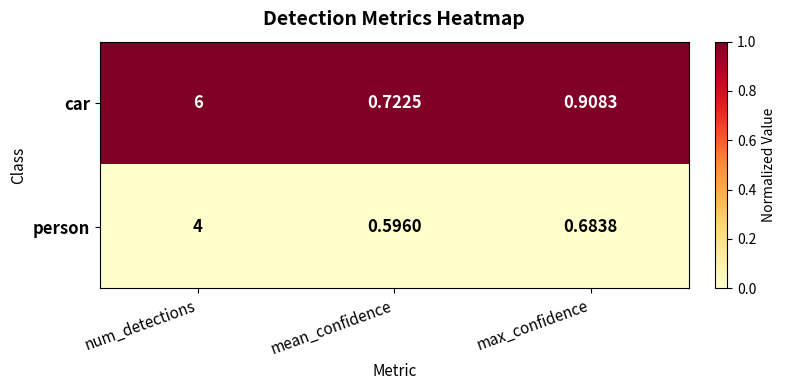

Is the value of person at max_confidence greater than the value of car at num_detections?

No